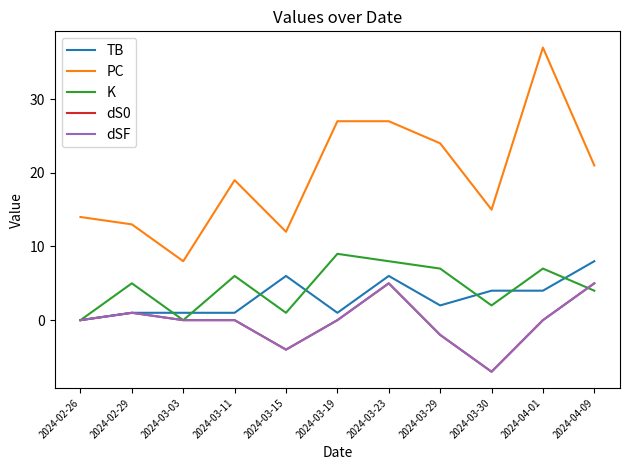

What is the difference between the dS0 values at 2024-03-03 and 2024-03-23?

5